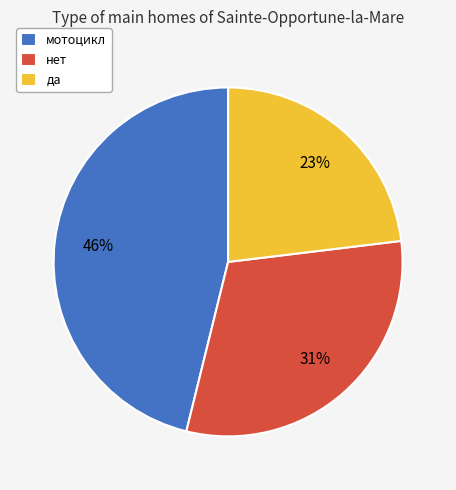

What percentage is the мотоцикл slice, to the nearest percent?

46%